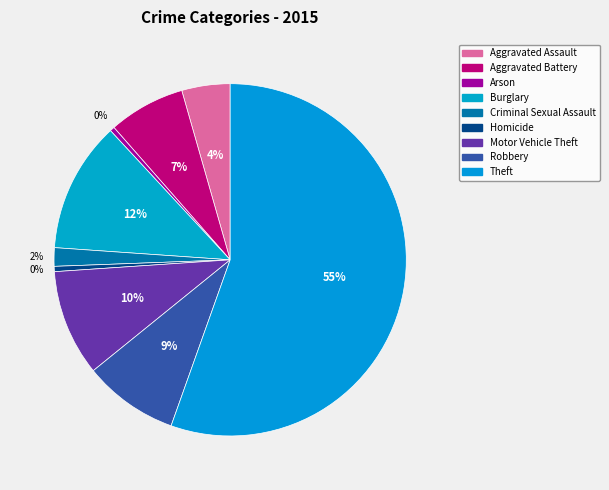

Approximately how many times larger is the value at Motor Vehicle Theft compared to Theft?

0.2